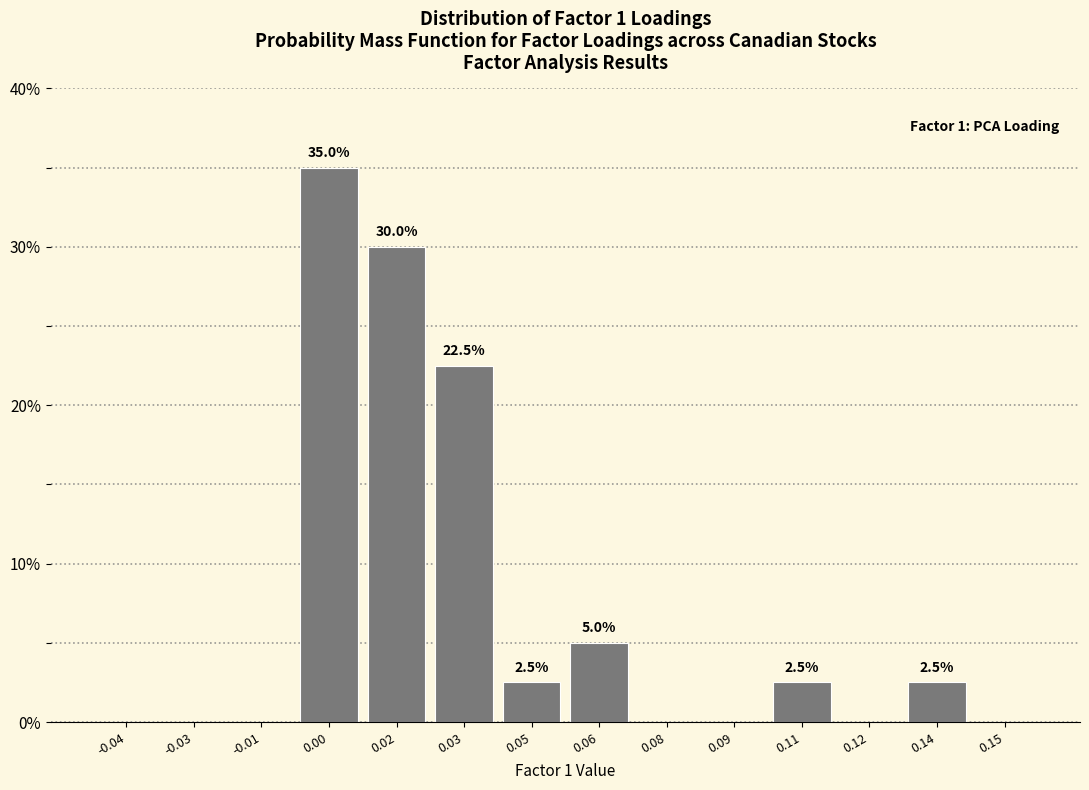

Are the bars horizontal?

No